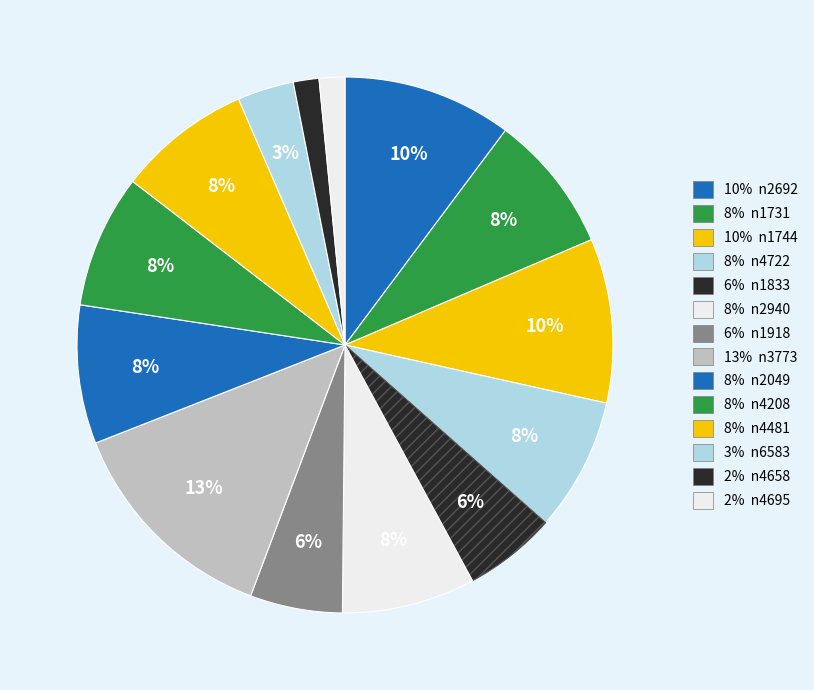

How many slices are in this pie chart?

14